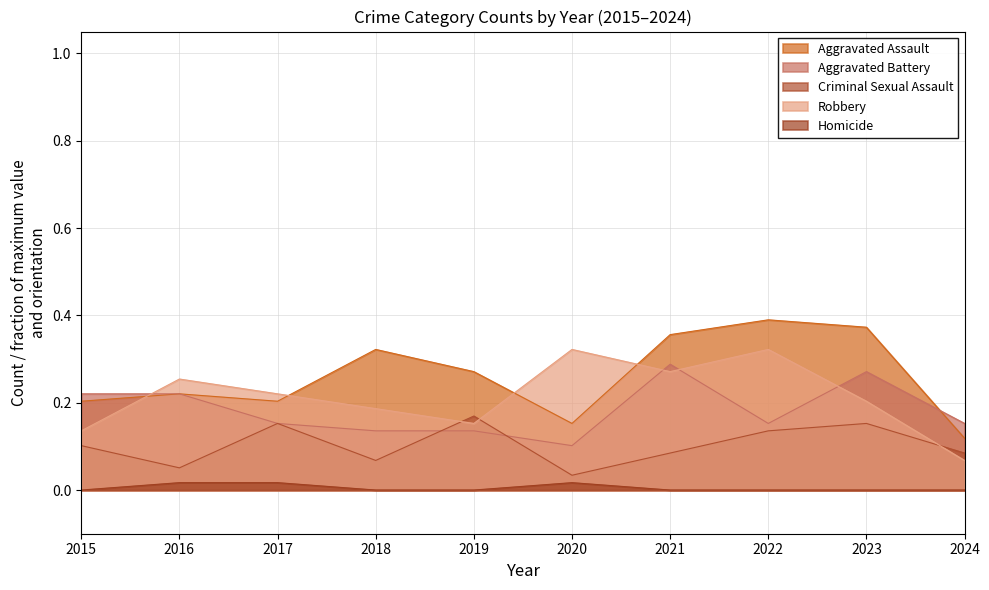

What is the difference between the highest and lowest values at 2015?

0.2